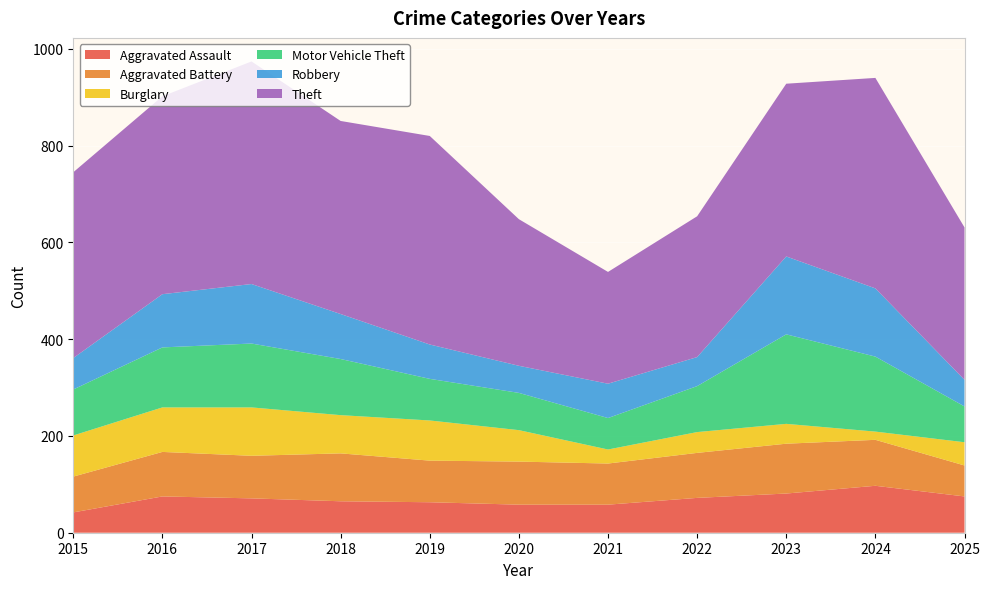

Reading left to right, what are all the values shown in this chart?

Aggravated Assault: 42	75	71	65	63	58	58	72	81	97	75
Aggravated Battery: 74	92	88	99	86	89	85	93	103	95	64
Burglary: 85	92	100	79	83	65	29	43	41	17	48
Motor Vehicle Theft: 95	124	132	116	86	77	65	95	185	155	74
Robbery: 65	110	123	93	71	56	71	60	161	141	55
Theft: 384	409	460	399	431	303	231	291	357	435	315